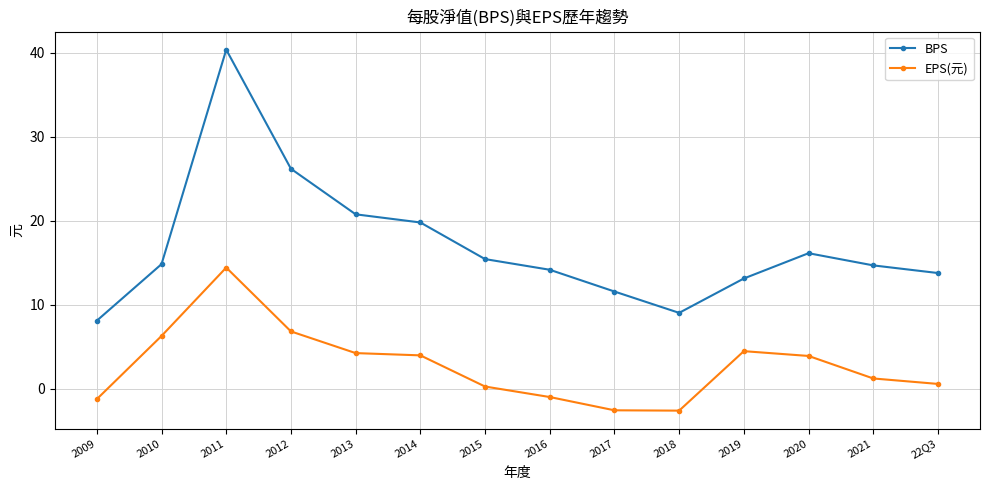

Rank the series at 2013 from lowest to highest value.

EPS(元), BPS